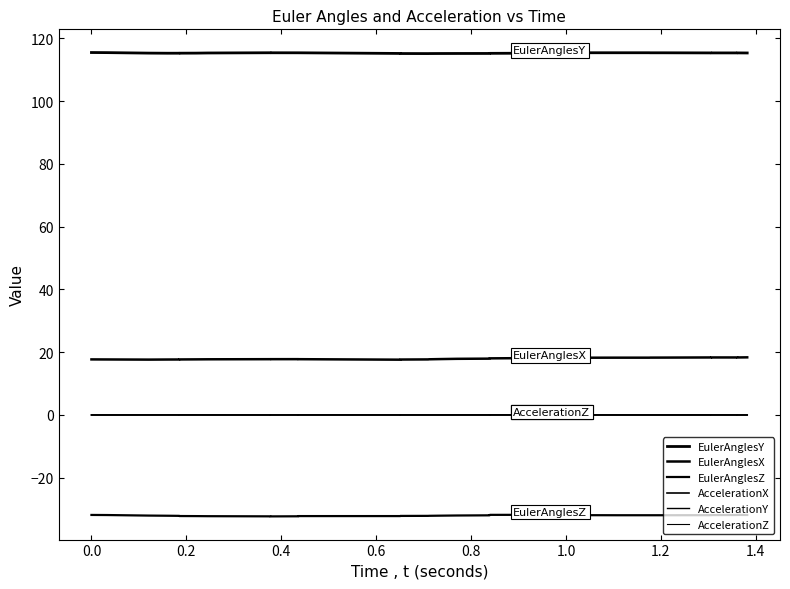

Rank the series by their maximum value, from lowest to highest.

EulerAnglesZ, AccelerationZ, AccelerationX, AccelerationY, EulerAnglesX, EulerAnglesY